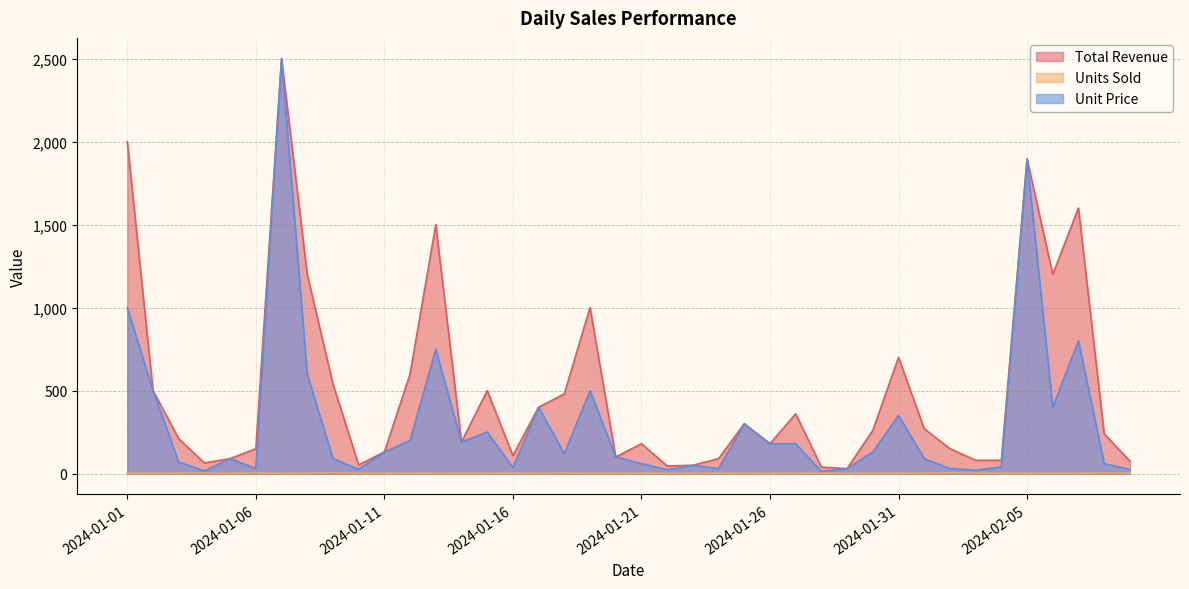

How many interior local valleys does the Total Revenue series have?

10